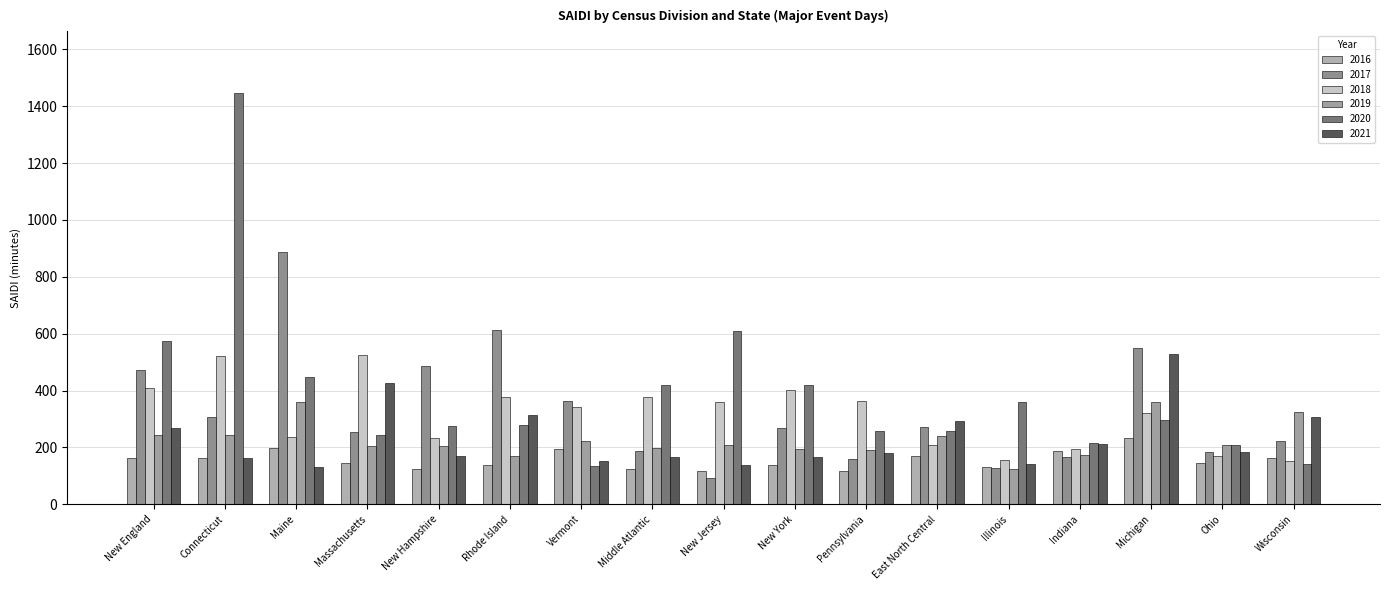

What is the approximate value of 2016 at Illinois?

132.0